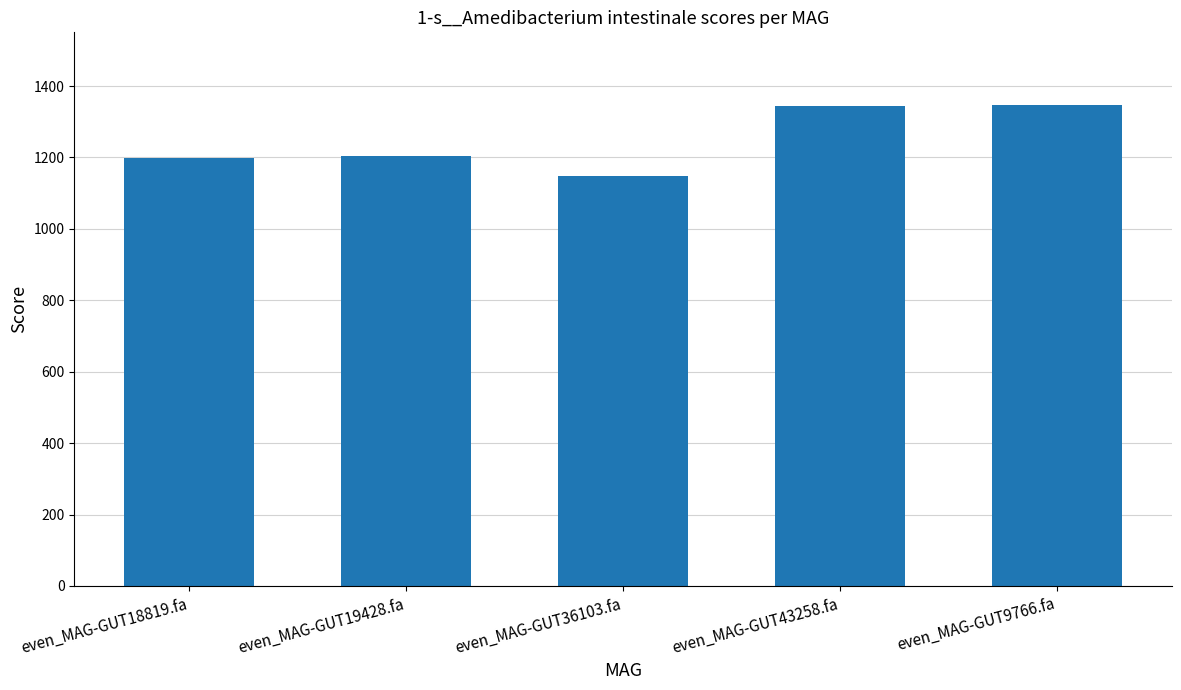

True or false: the data shows 1348.1 at even_MAG-GUT9766.fa.

True